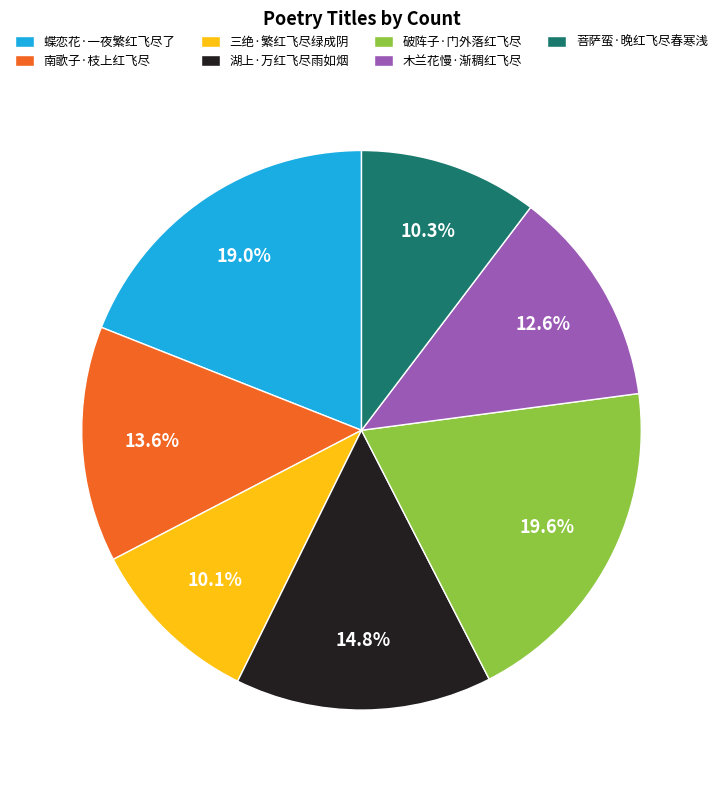

What is the largest slice in the pie chart?

破阵子·门外落红飞尽